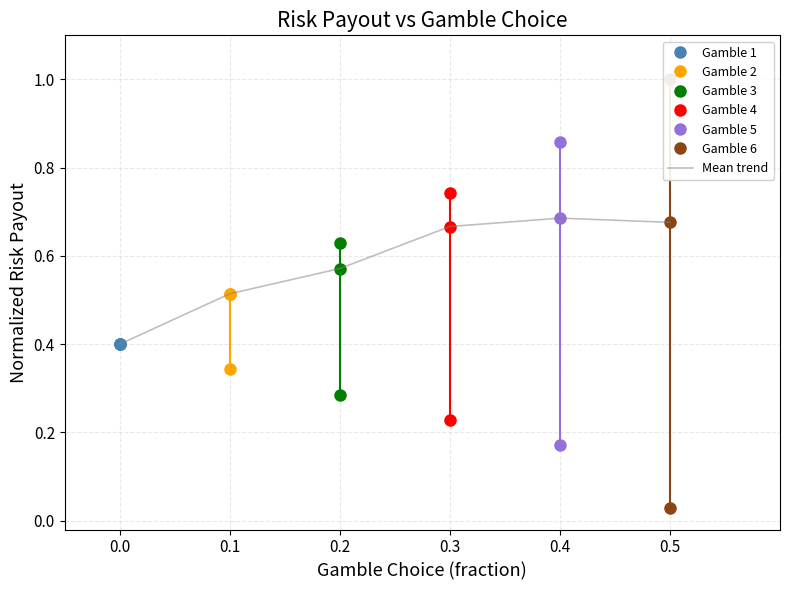

What is the difference between the maximum and minimum values?

0.3